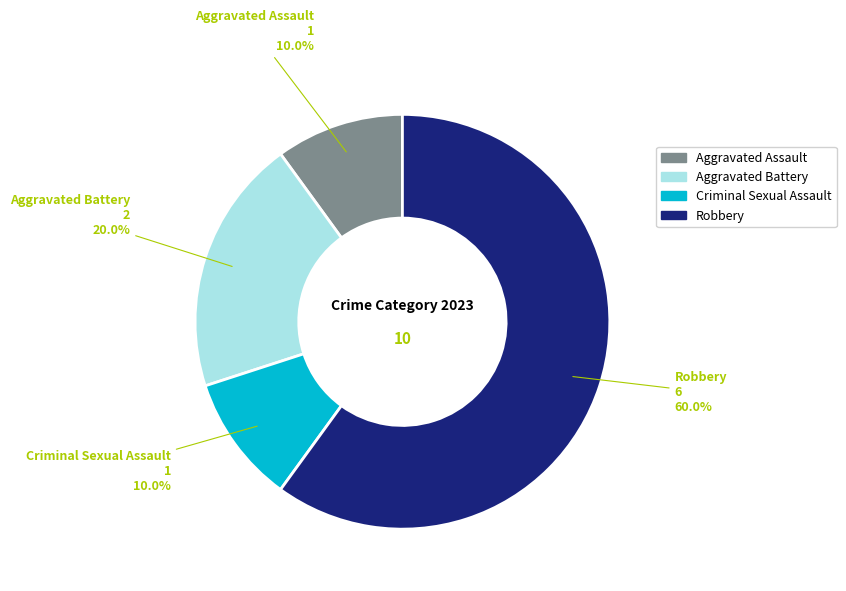

What is the total percentage of Criminal Sexual Assault and Robbery?

70.0%